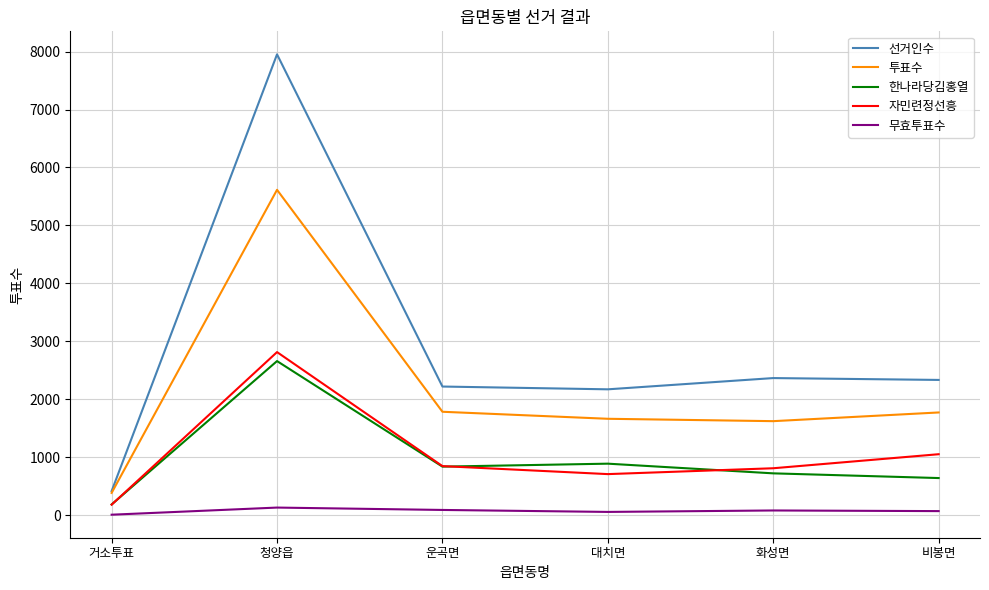

True or false: 투표수 and 무효투표수 cross at least once.

False